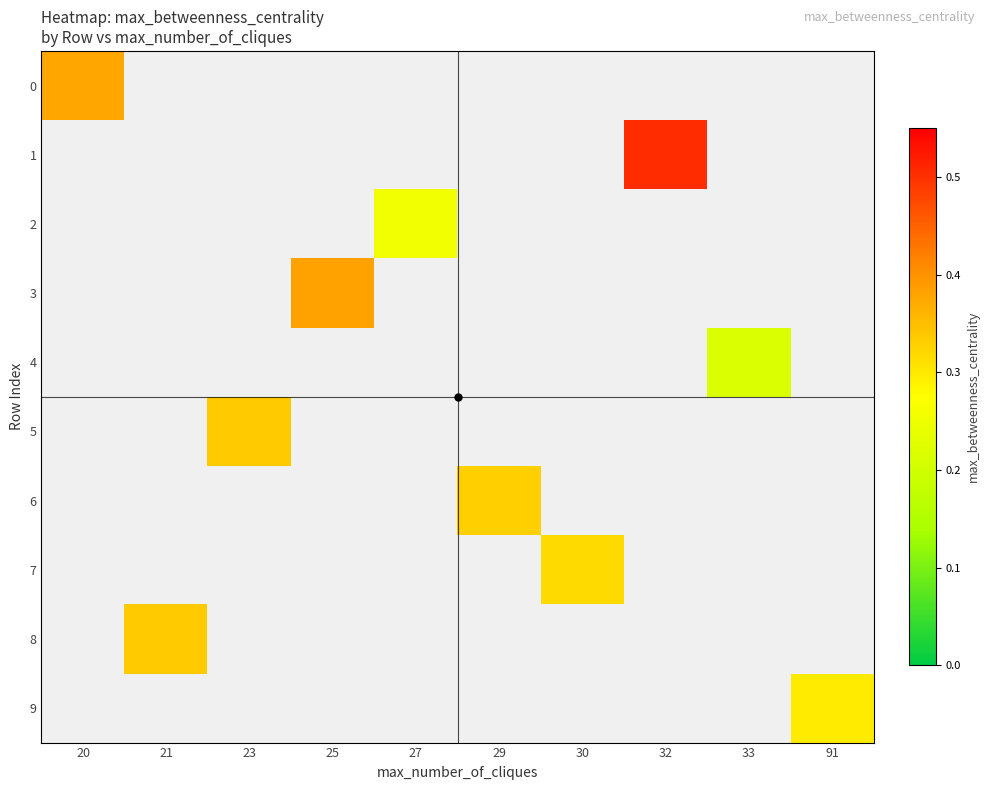

How many categories are shown in the chart?

10